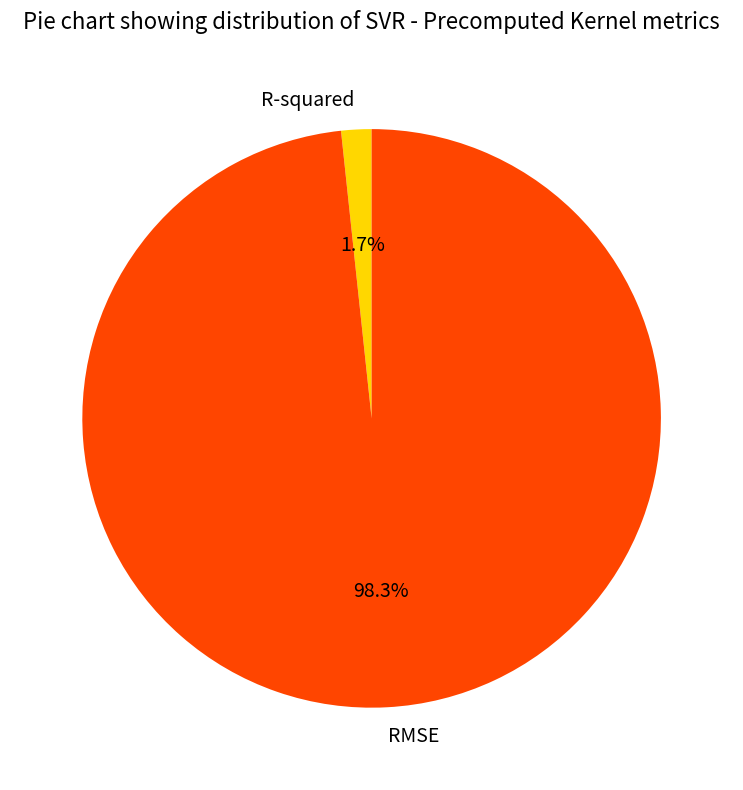

What is the total percentage of RMSE and R-squared?

100.0%